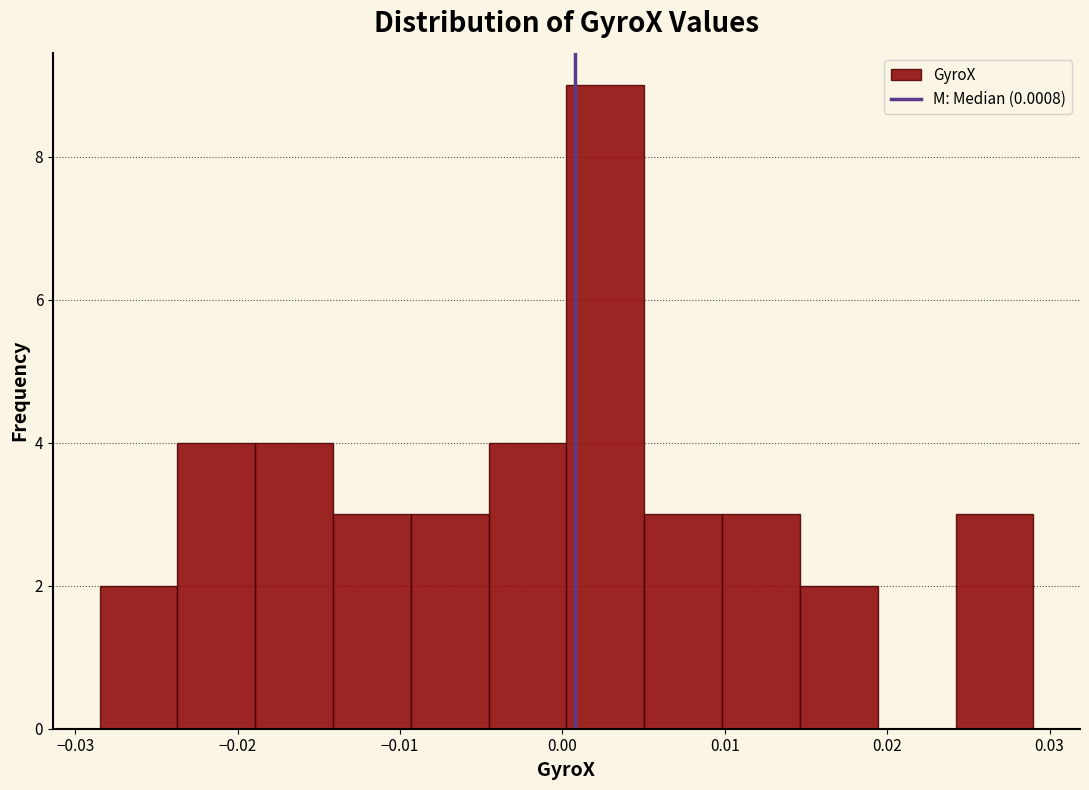

Reading left to right, list every bar in this chart as the range it spans on the x-axis followed by its height. Neither the bar edges nor the heights are printed on the chart, so give them approximately, as read against the axes.

-0.028 to -0.024: 2
-0.024 to -0.019: 4
-0.019 to -0.014: 4
-0.014 to -0.009: 3
-0.009 to -0.005: 3
-0.005 to 0.000: 4
0.000 to 0.005: 9
0.005 to 0.010: 3
0.010 to 0.015: 3
0.015 to 0.019: 2
0.019 to 0.024: 0
0.024 to 0.029: 3